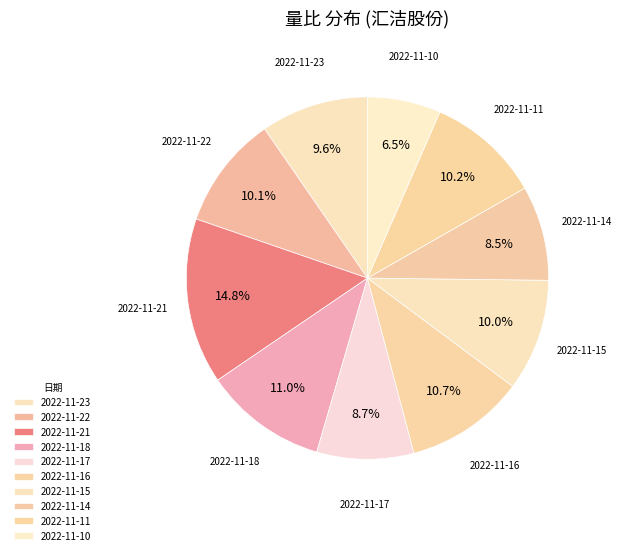

Is 2022-11-15 the majority of the pie?

No